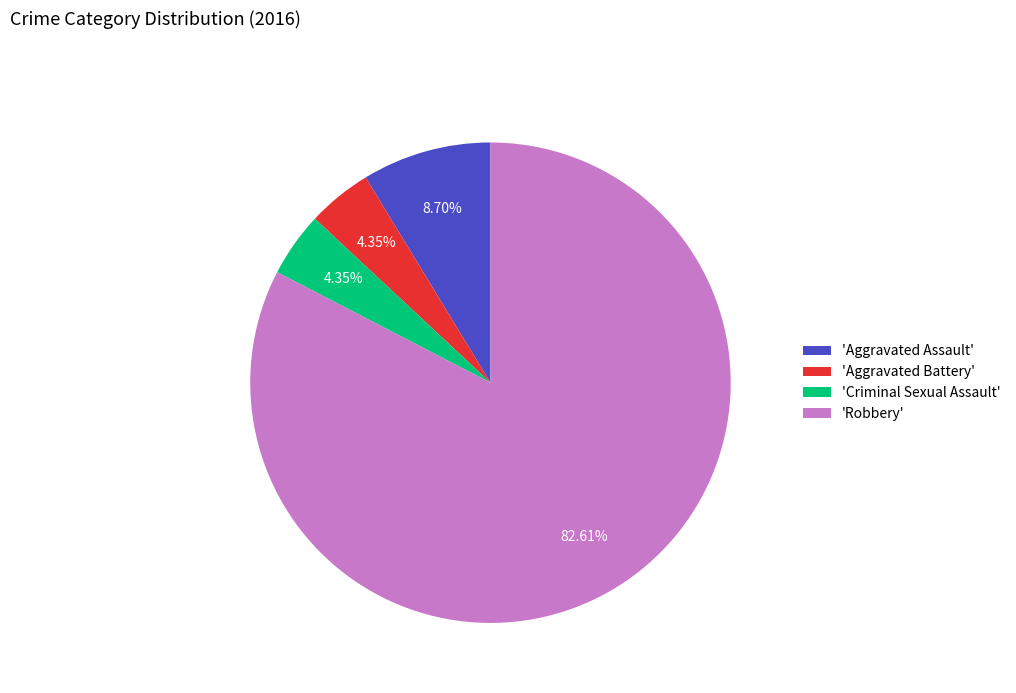

Is there any slice that represents more than half of the pie?

Yes